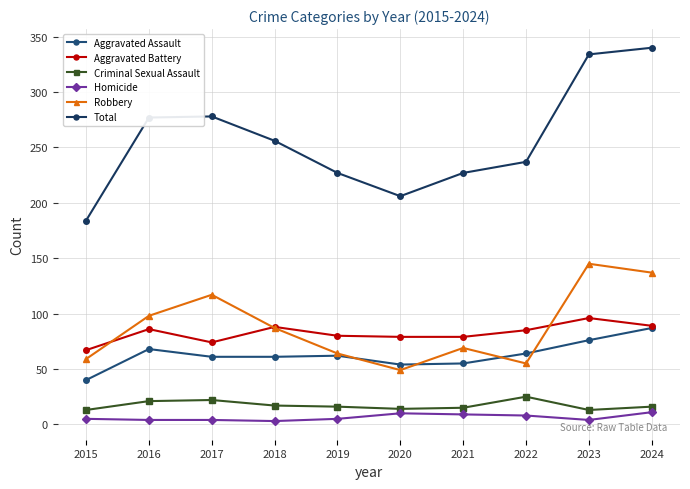

True or false: Criminal Sexual Assault has a value of 16 at 2024.

True